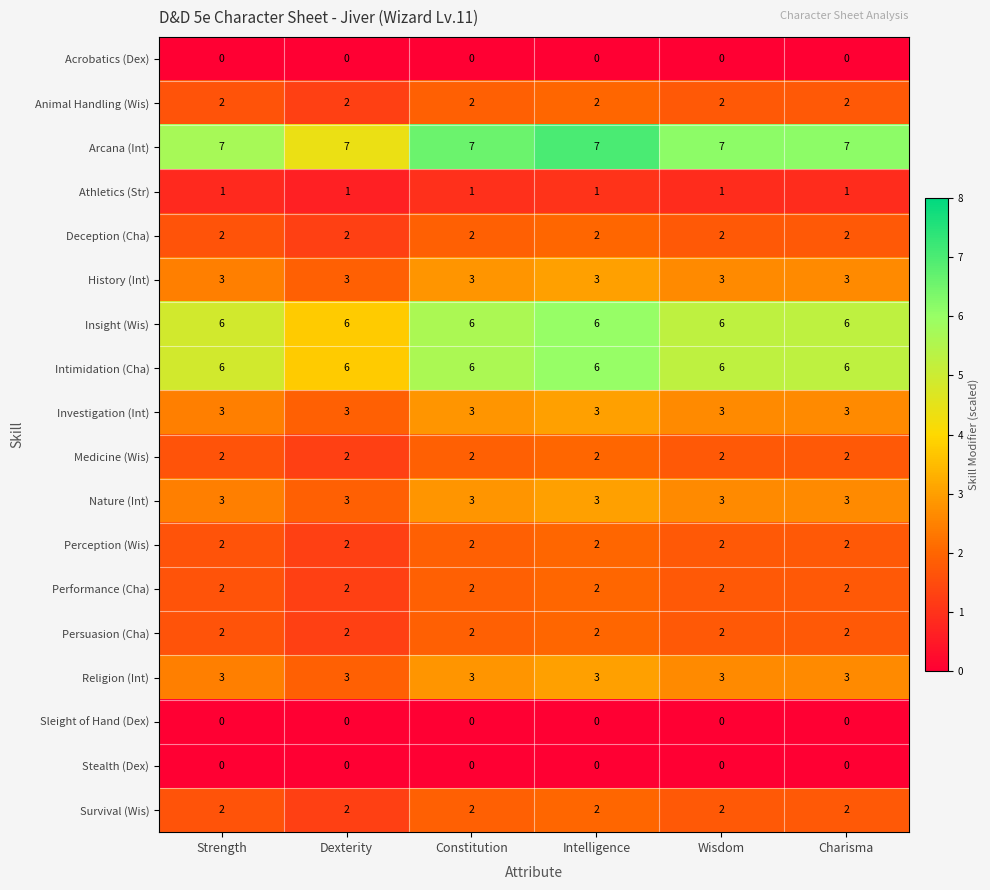

At how many categories does at least one series exceed 2?

6